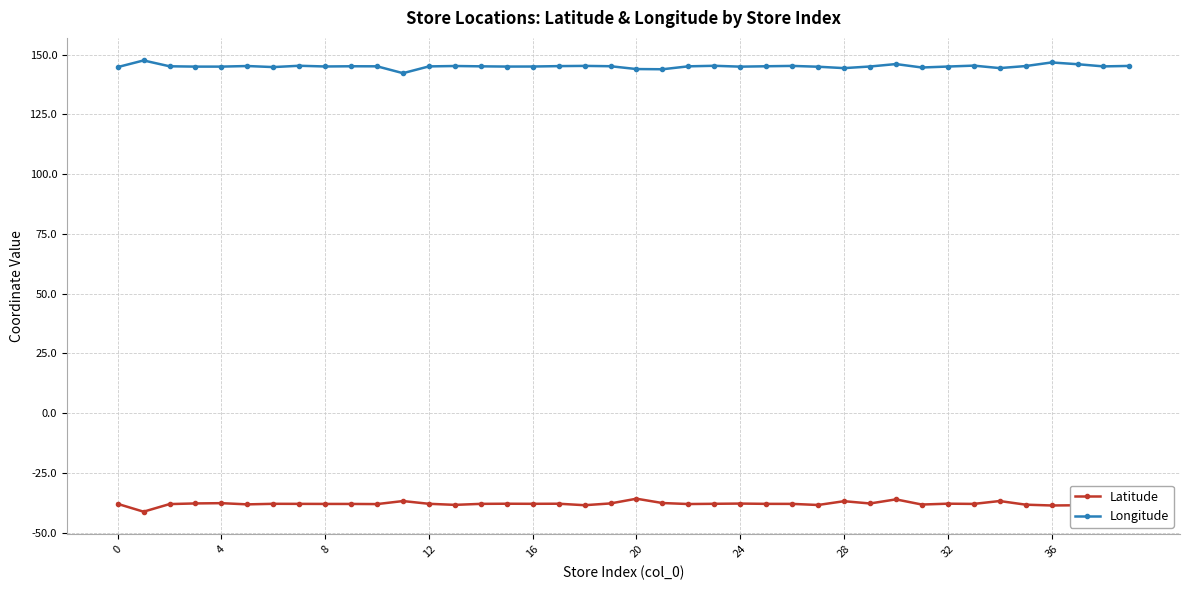

At how many categories does at least one series exceed 39?

40